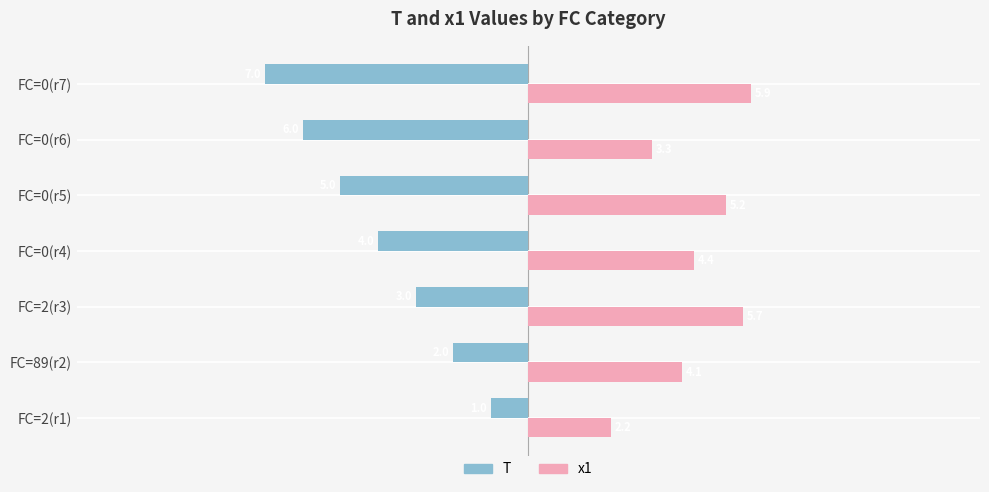

At which label does T reach its peak?

FC=2(r1)